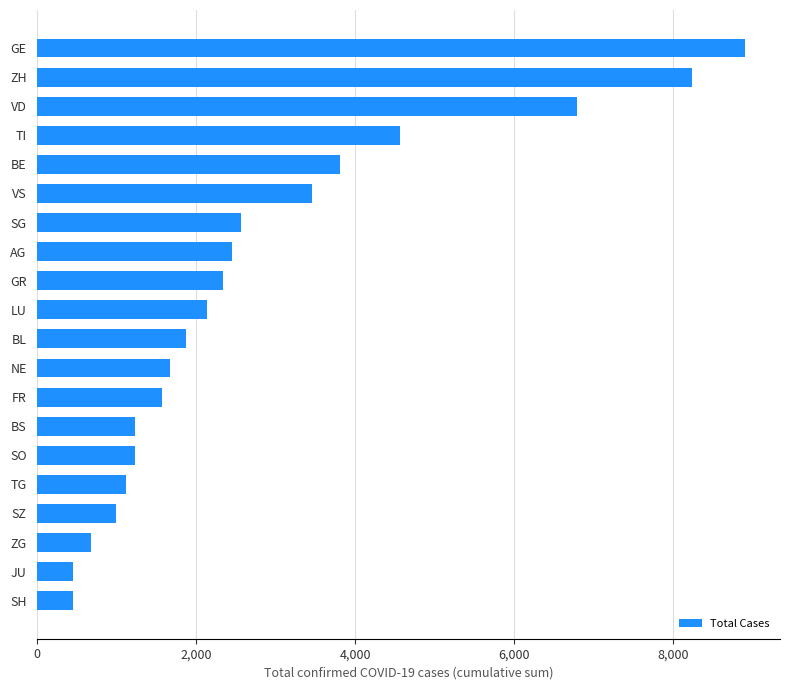

What is the greatest value displayed?

8901